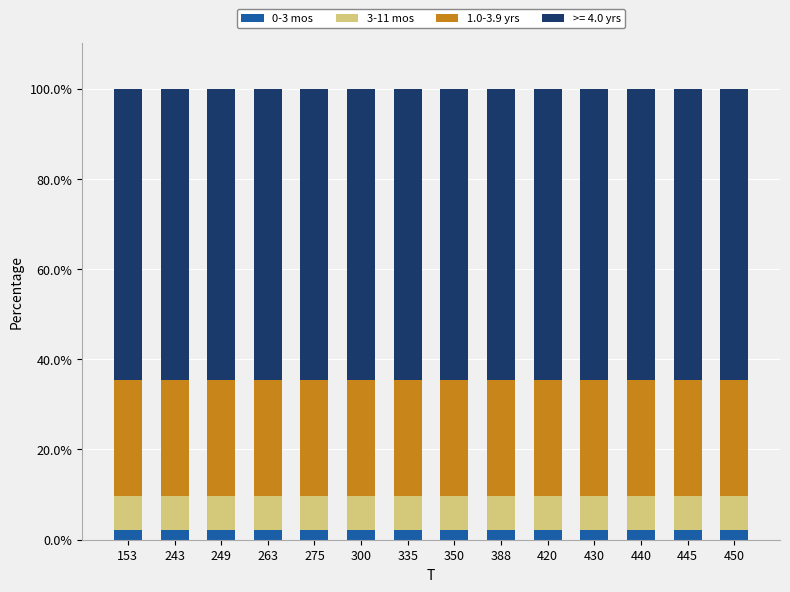

What is the average value of the 0-3 mos series?

2.2